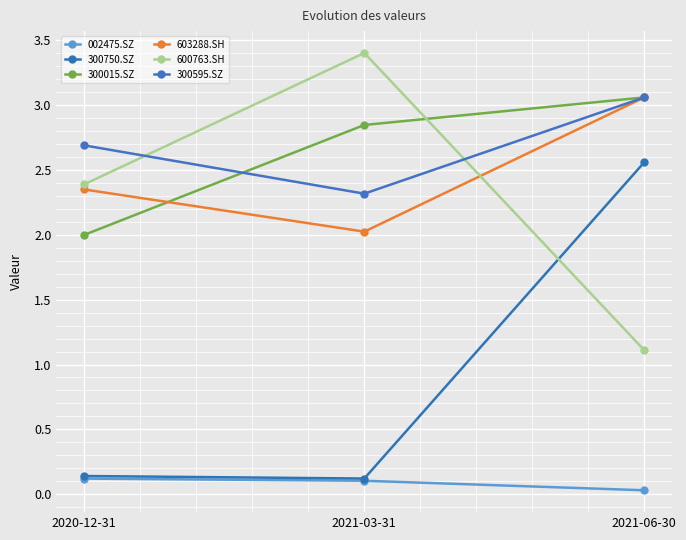

What is the minimum value for 603288.SH?

2.0